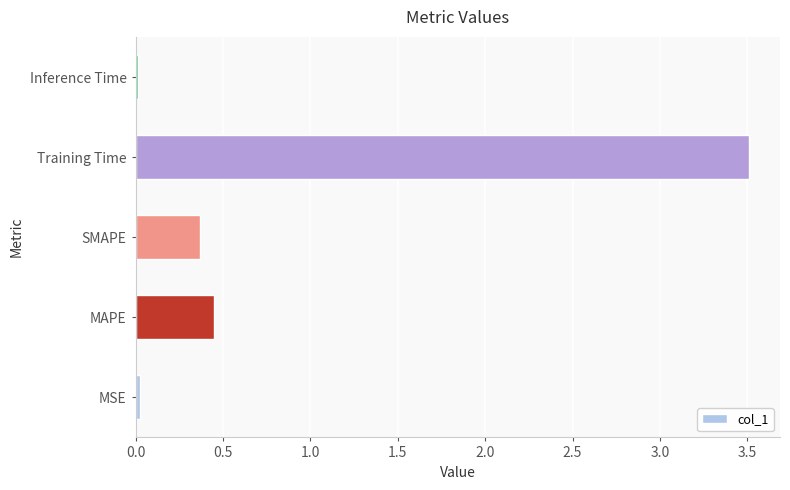

What is the sum of all values?

4.4